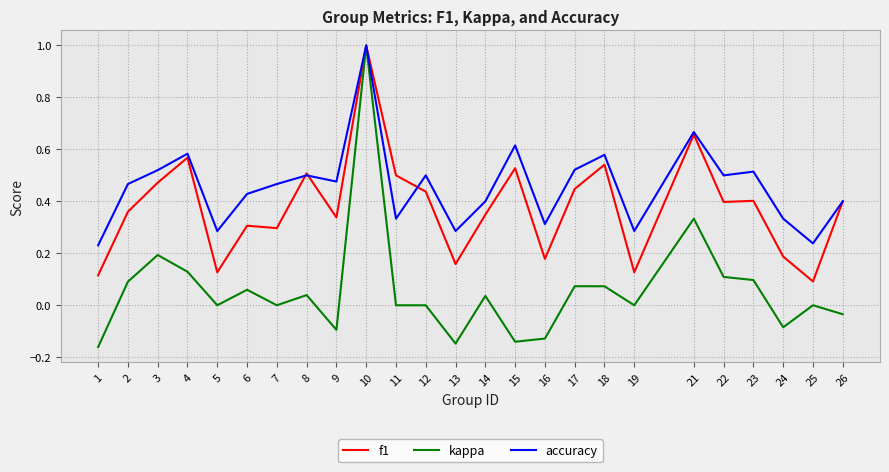

What is the greatest value displayed?

1.0